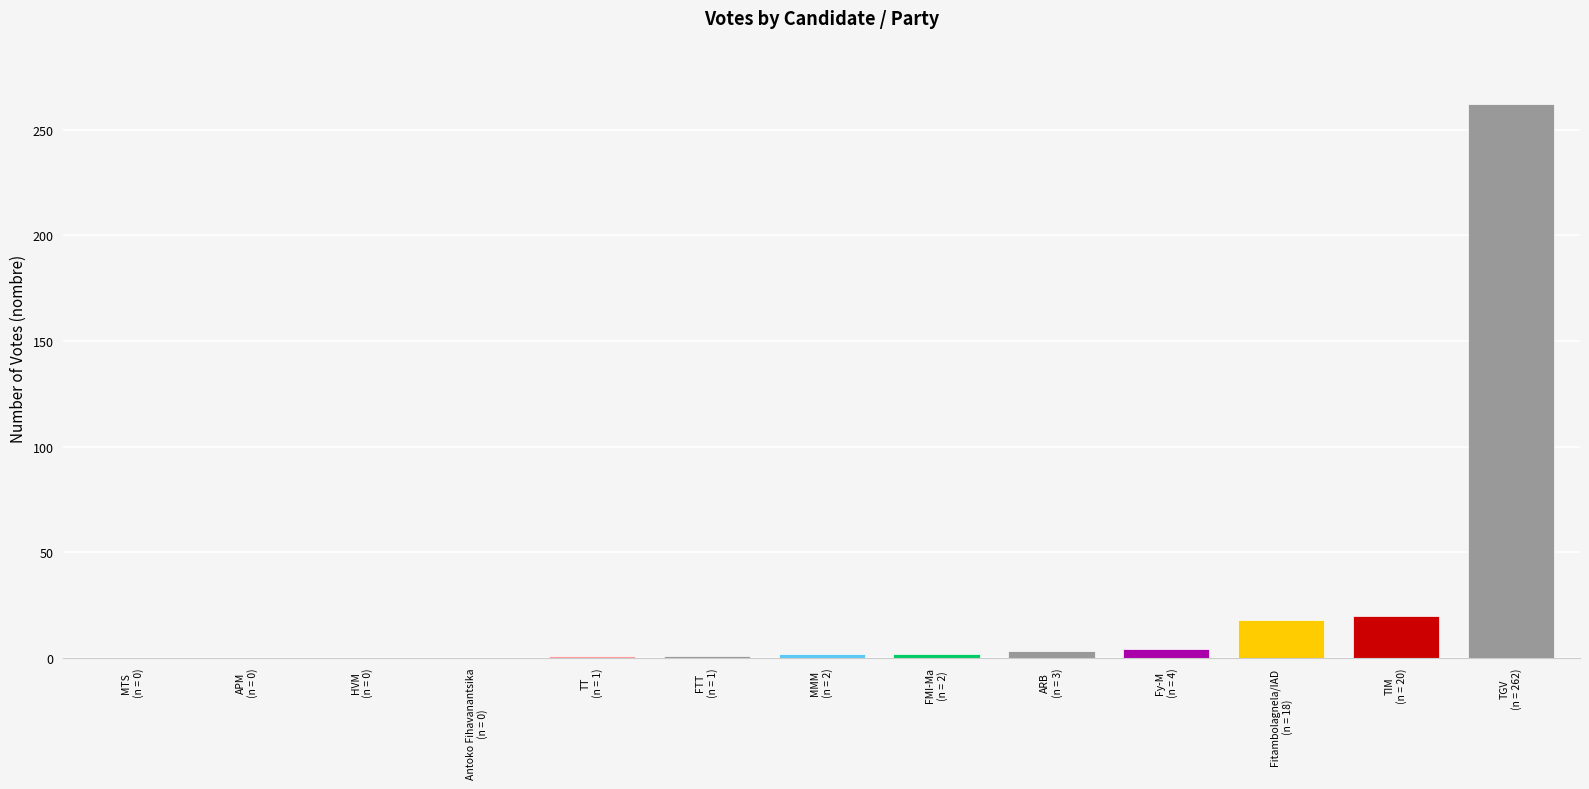

What is the difference between the values at HVM
(n = 0) and TGV
(n = 262)?

262